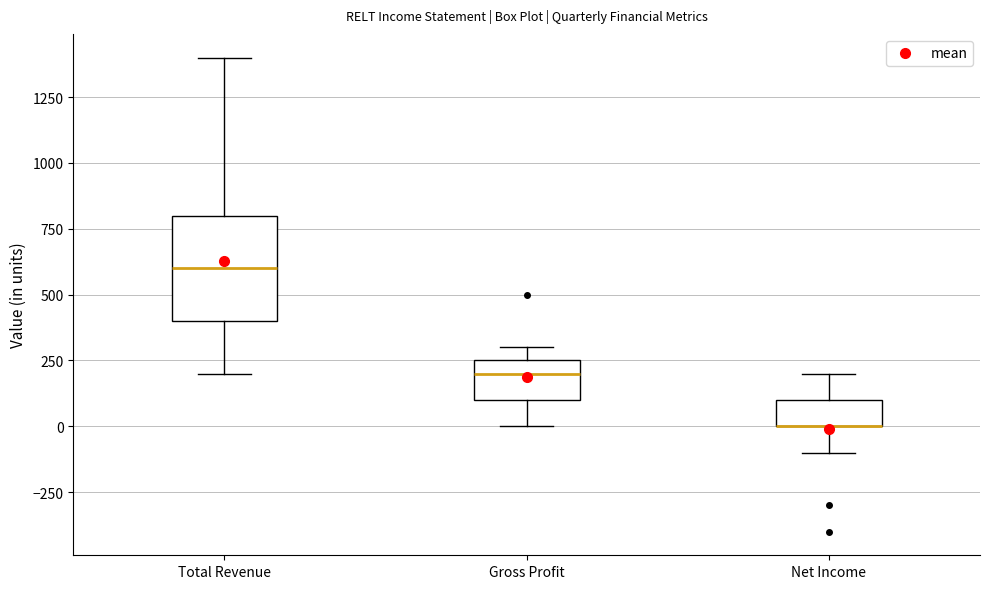

Reading left to right, read every box against the y-axis: the position of its median line, the range the box covers, and the ends of its whiskers. The values are not printed on the chart, so give them approximately, as read against the axis.

Total Revenue: median 600, box 400 to 800, whiskers 200 to 1400
Gross Profit: median 200, box 100 to 250, whiskers 0 to 300
Net Income: median 0 (drawn on the box's lower edge), box 0 to 100, whiskers -100 to 200